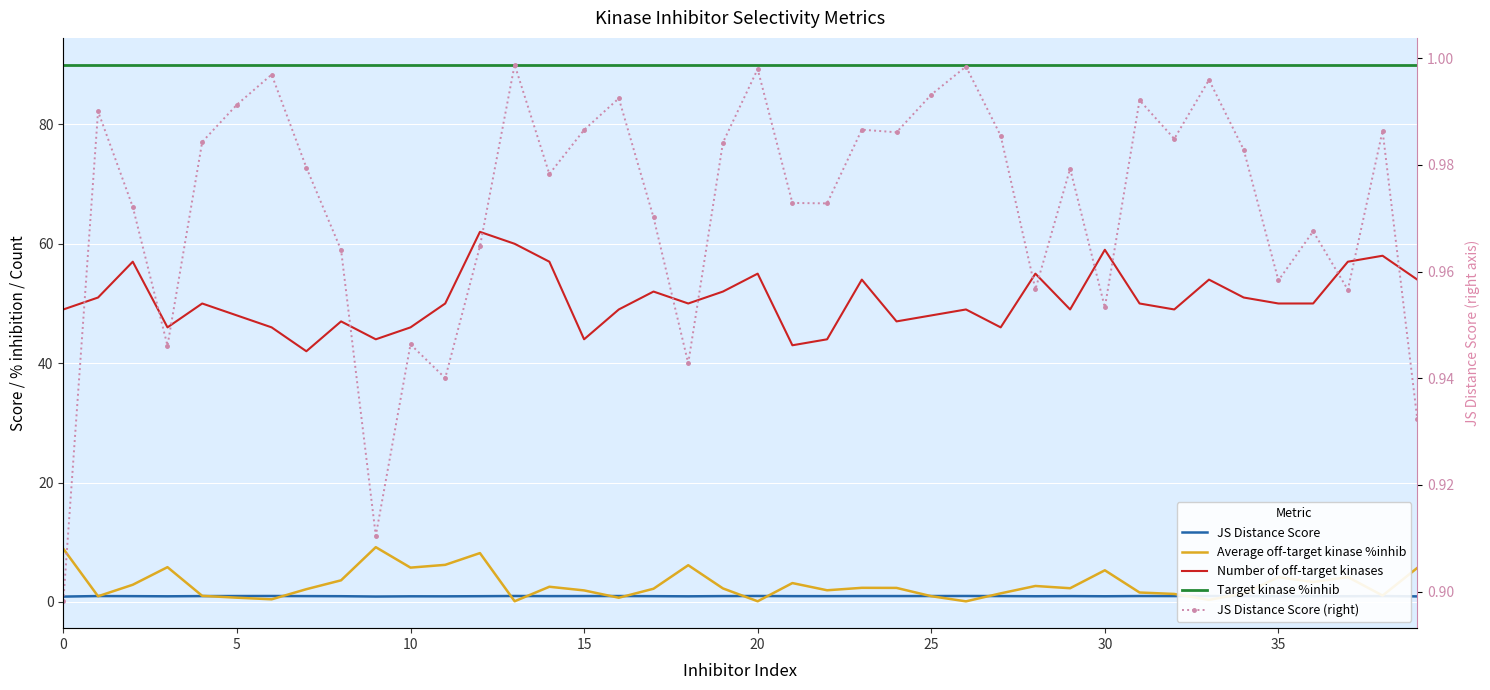

True or false: JS Distance Score (right) has a value of 1.0 at 29.

True